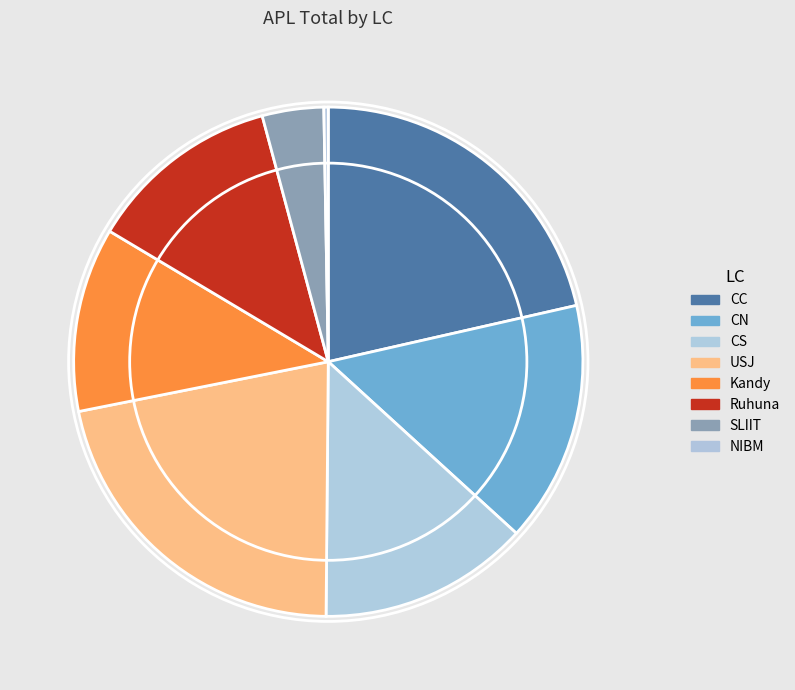

To the nearest percent, what portion does USJ represent?

22%